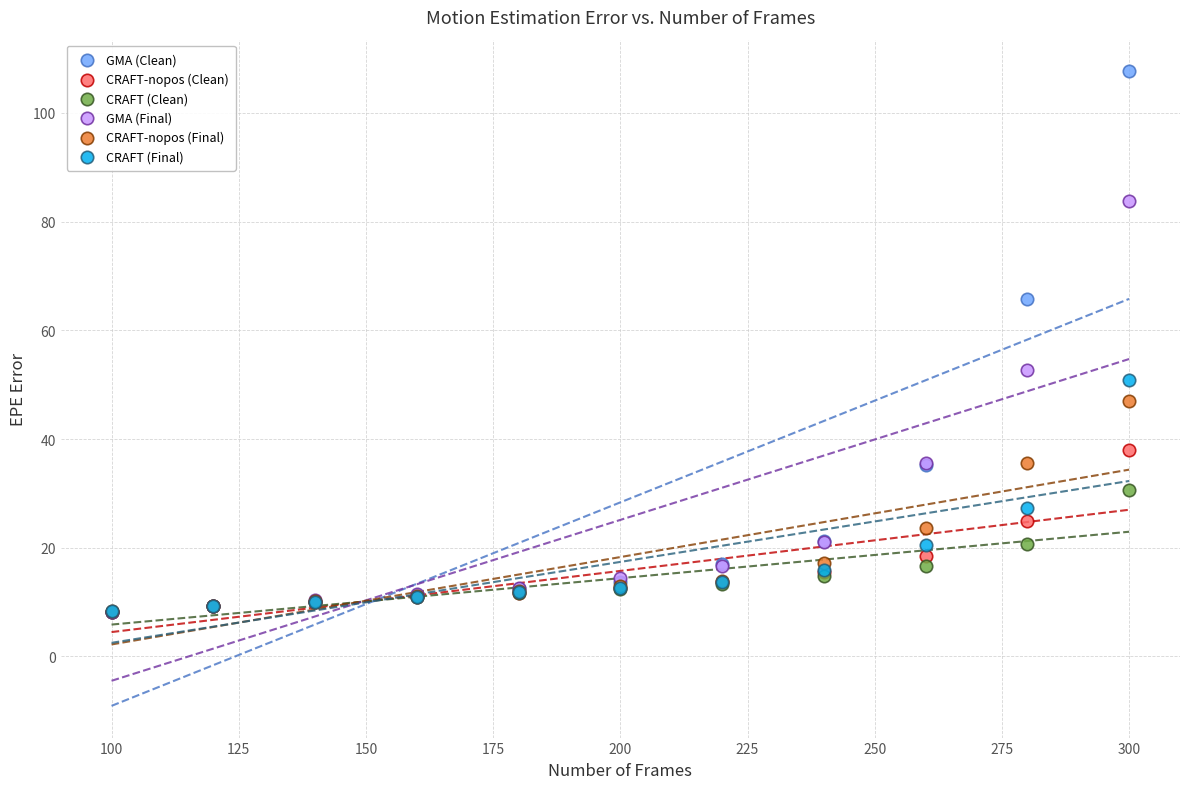

Which series has the largest Y range (max minus min)?

GMA (Clean)